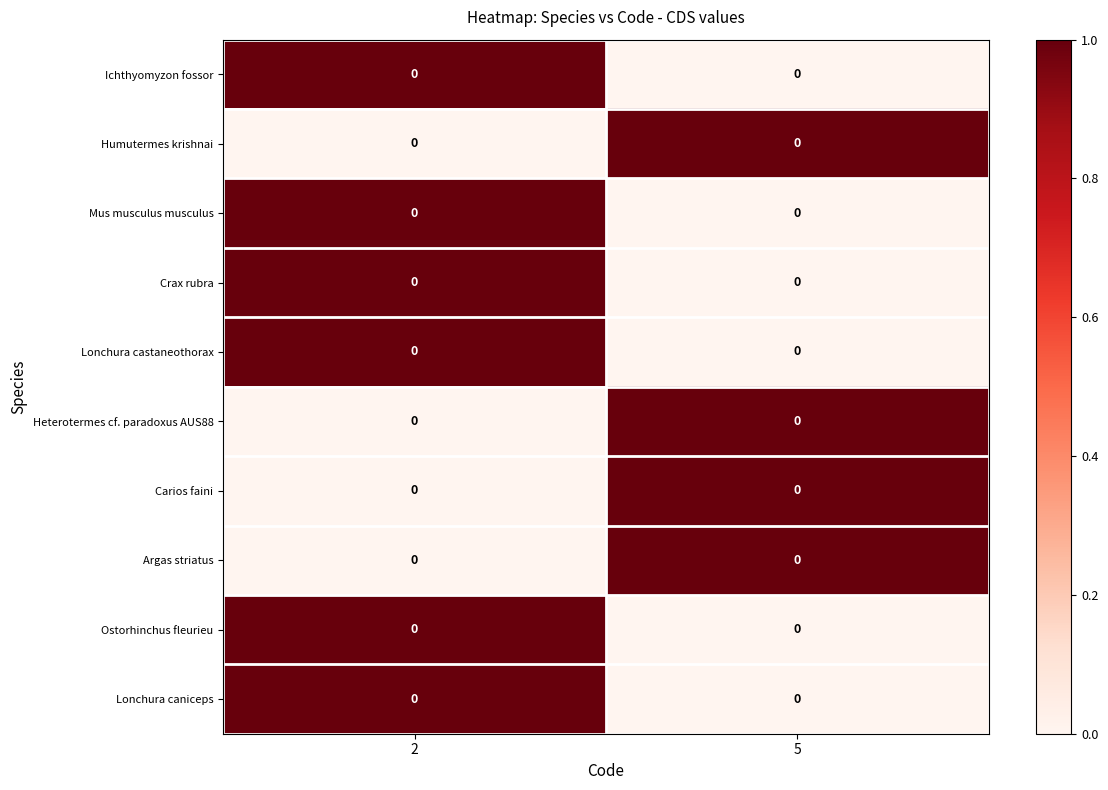

How many positive values does the Ichthyomyzon fossor series have?

1